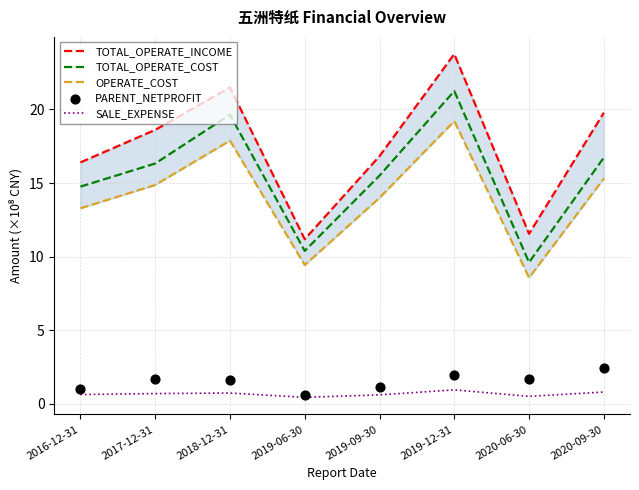

Which series contains the highest Y value?

TOTAL_OPERATE_INCOME